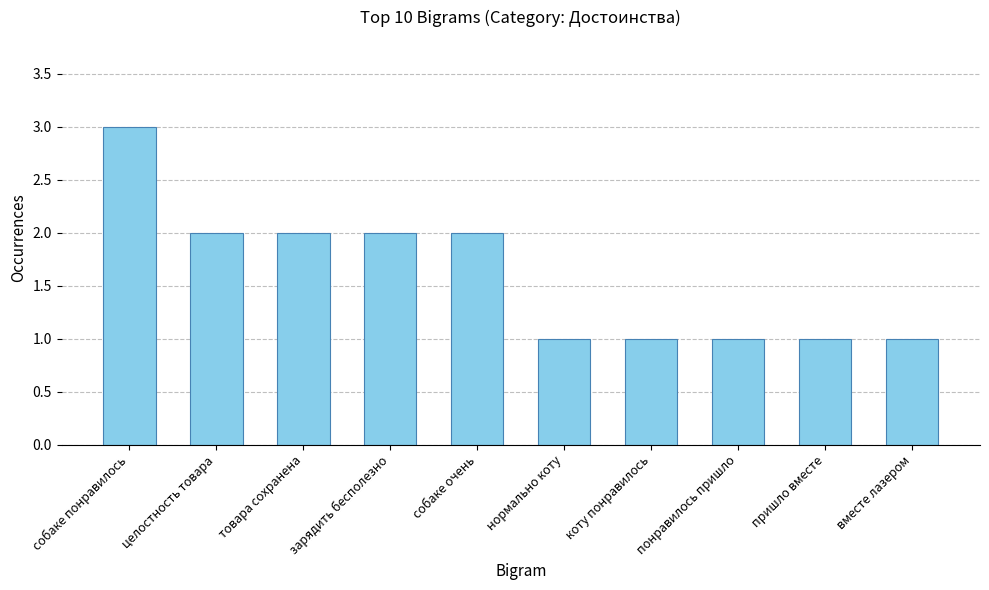

What position from the right is собаке понравилось?

10